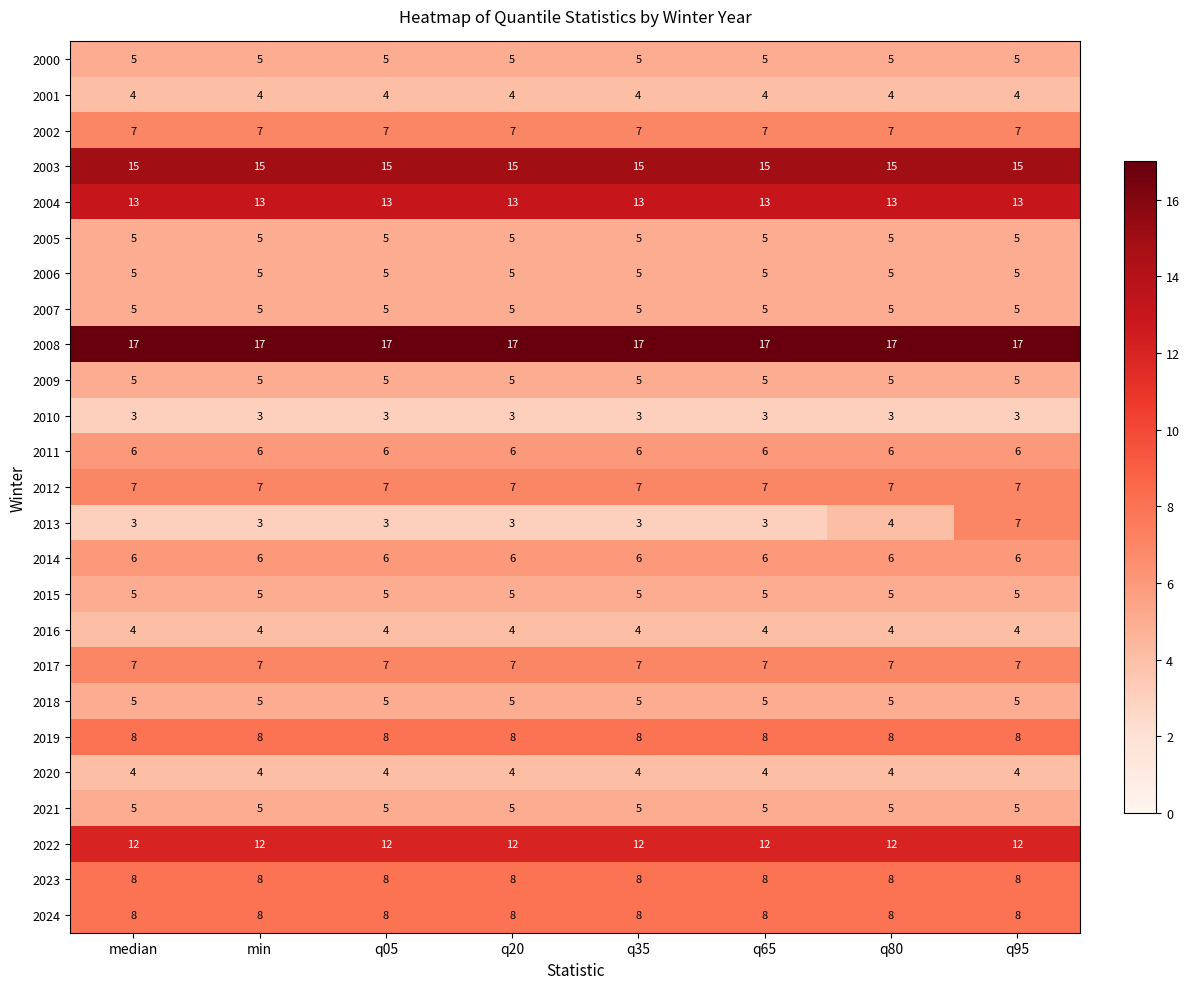

What is the approximate value of 2000 at median?

5